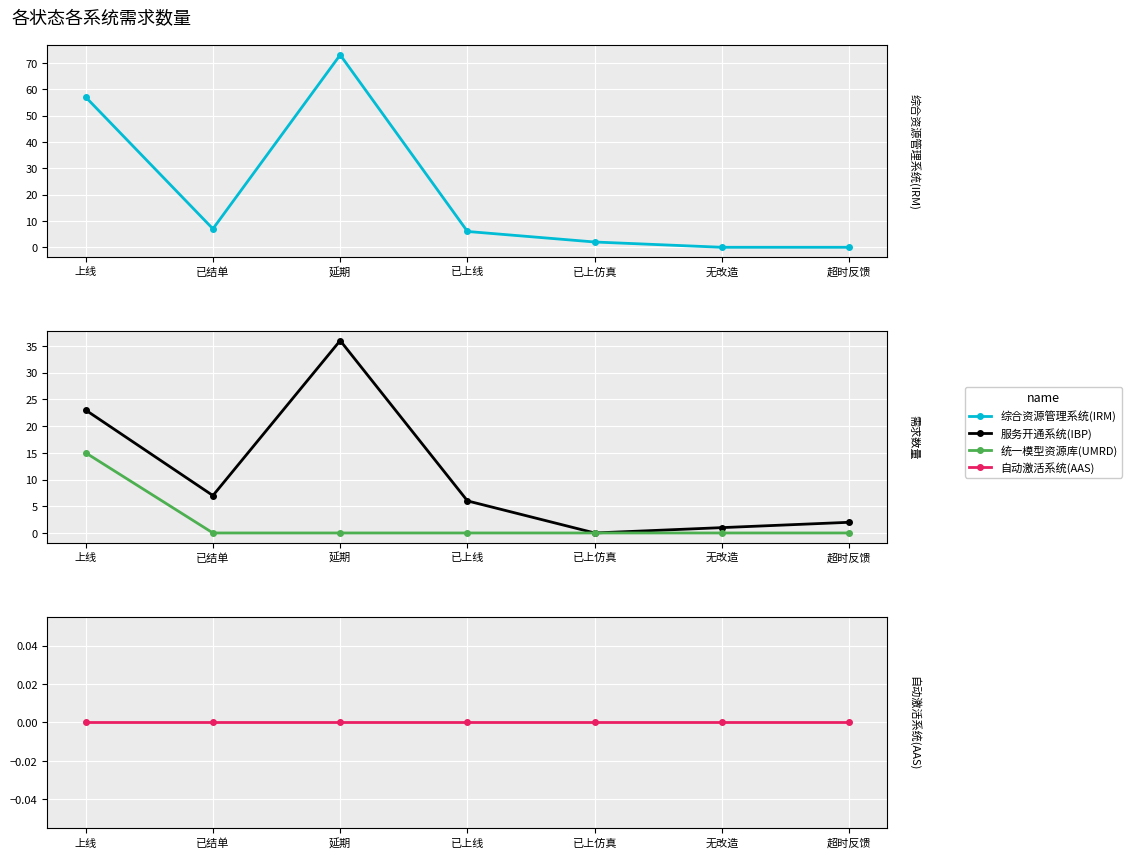

At which category does 综合资源管理系统(IRM) reach its first local valley?

已结单